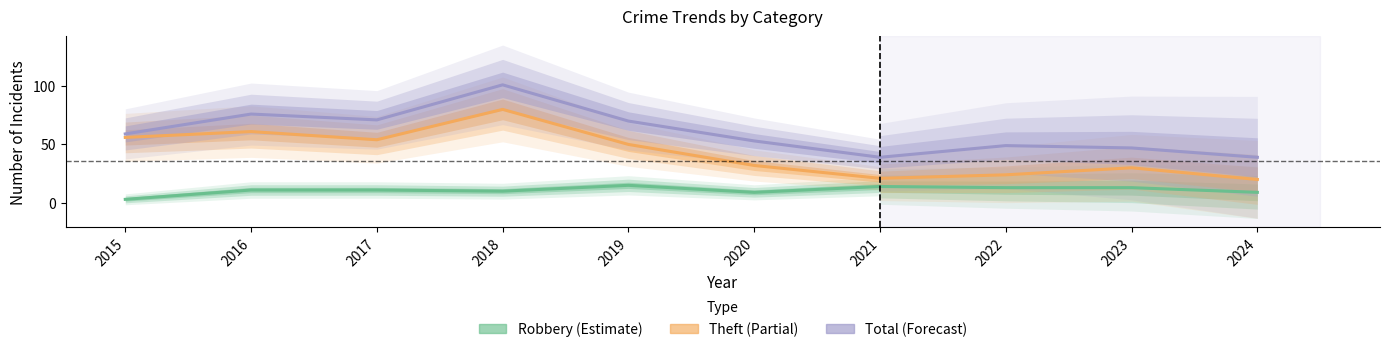

What are all the series names shown in the legend?

Robbery, Theft, Total